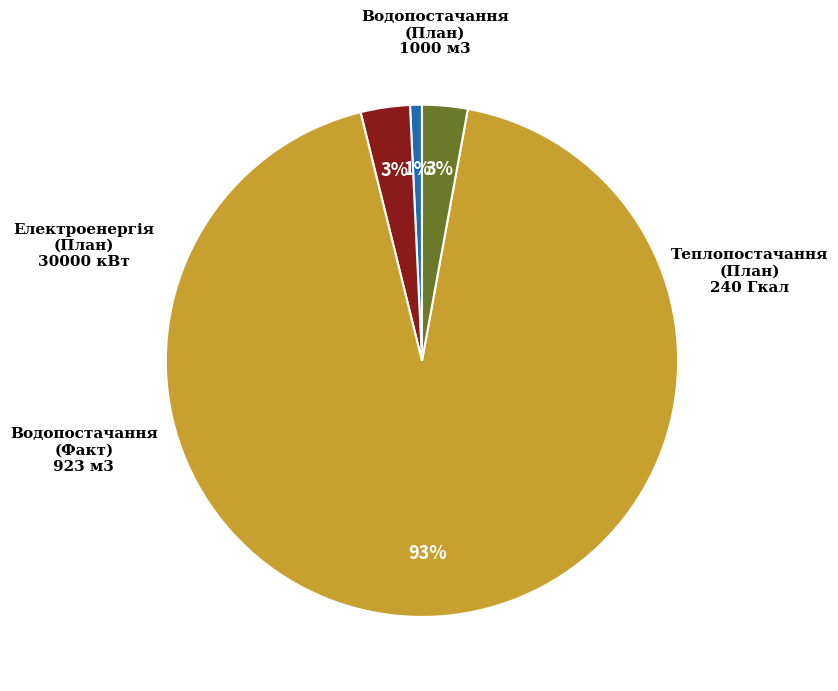

True or false: Теплопостачання (План) accounts for 1% of the total.

True